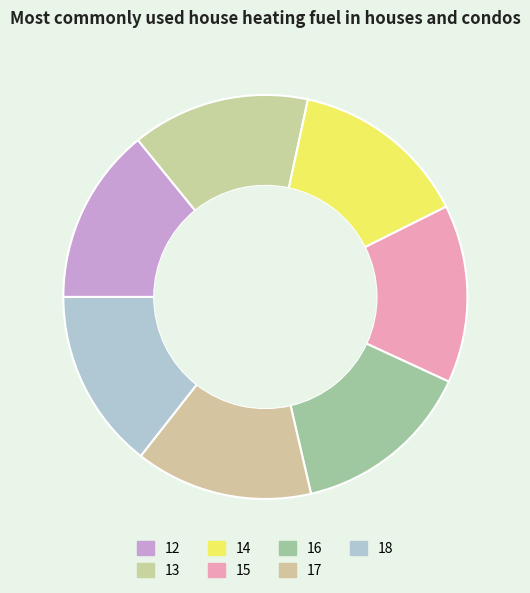

How many segments does this pie chart have?

7